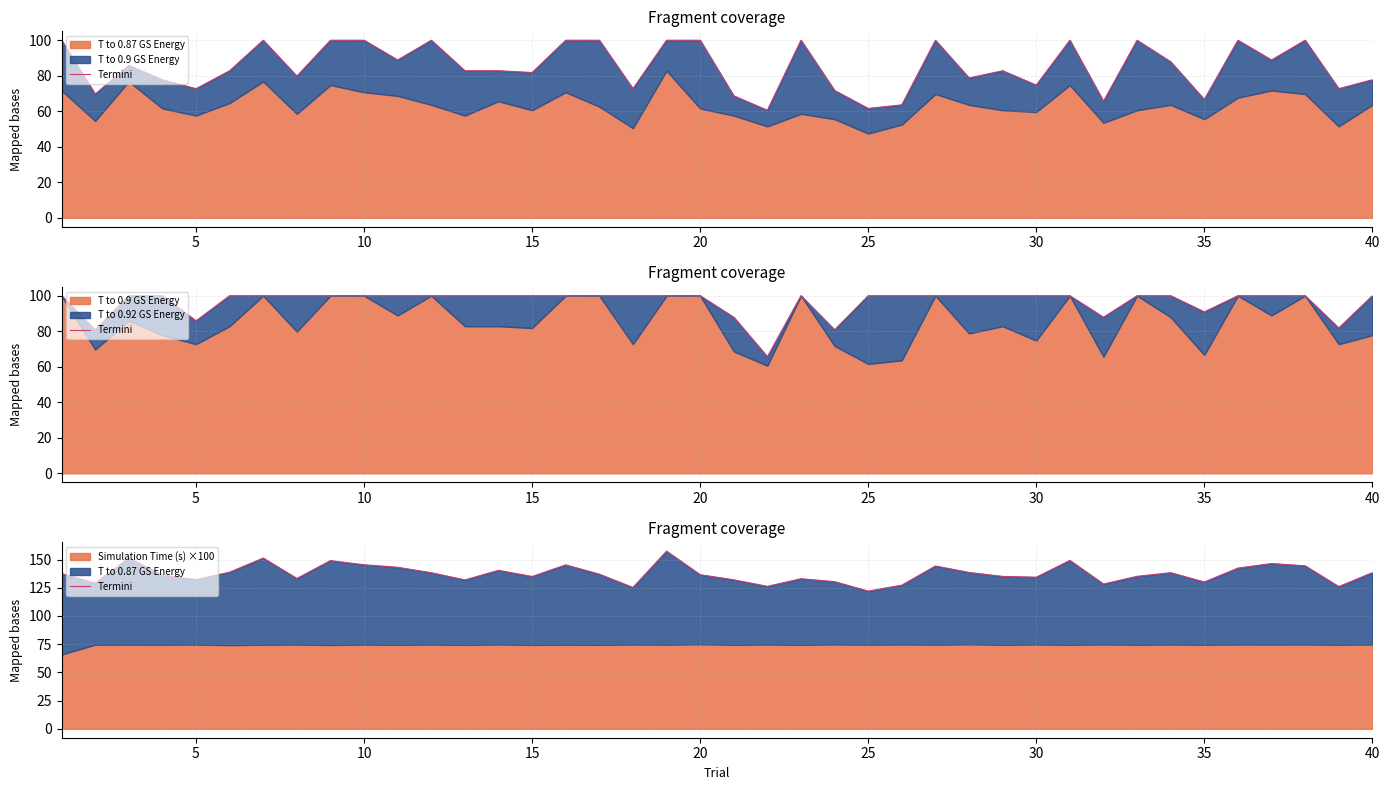

What is the value of the 17th point from the left?

137.0